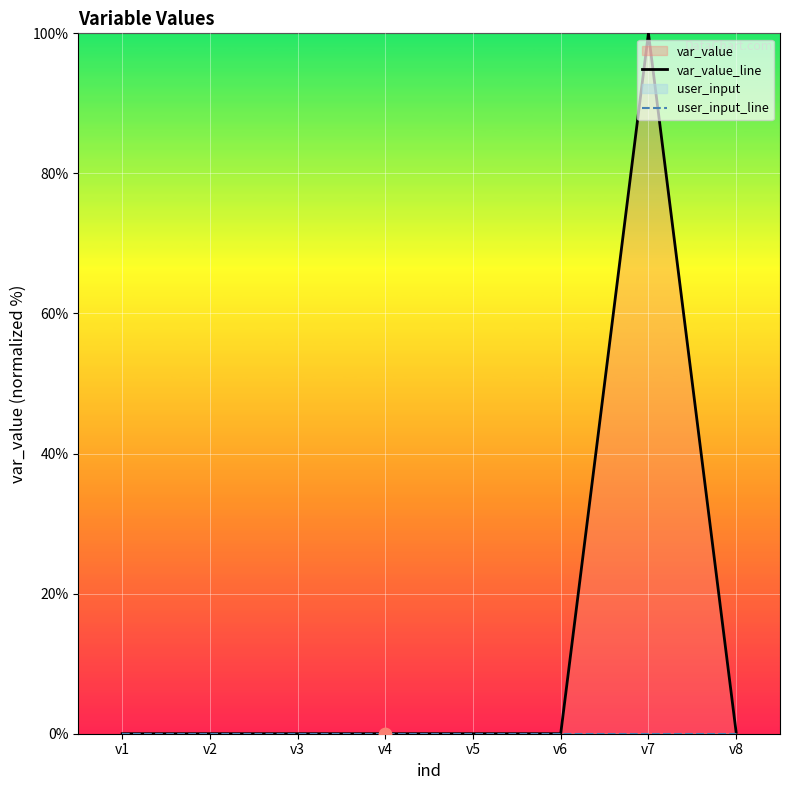

Which series reaches the maximum Y coordinate?

var_value_line